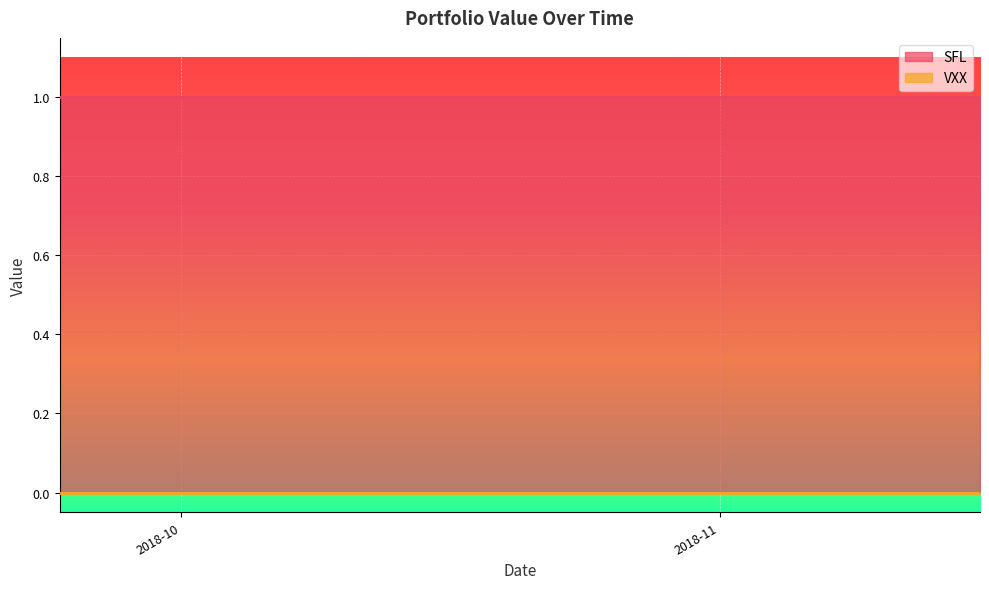

Reading left to right, list all the values displayed in this chart.

SFL: 1	1	1	1	1	1	1	1	1	1	1	1	1	1	1	1	1	1	1	1	1	1	1	1	1	1	1	1	1	1	1	1	1	1	1	1	1	1	1	1
VXX: 0	0	0	0	0	0	0	0	0	0	0	0	0	0	0	0	0	0	0	0	0	0	0	0	0	0	0	0	0	0	0	0	0	0	0	0	0	0	0	0